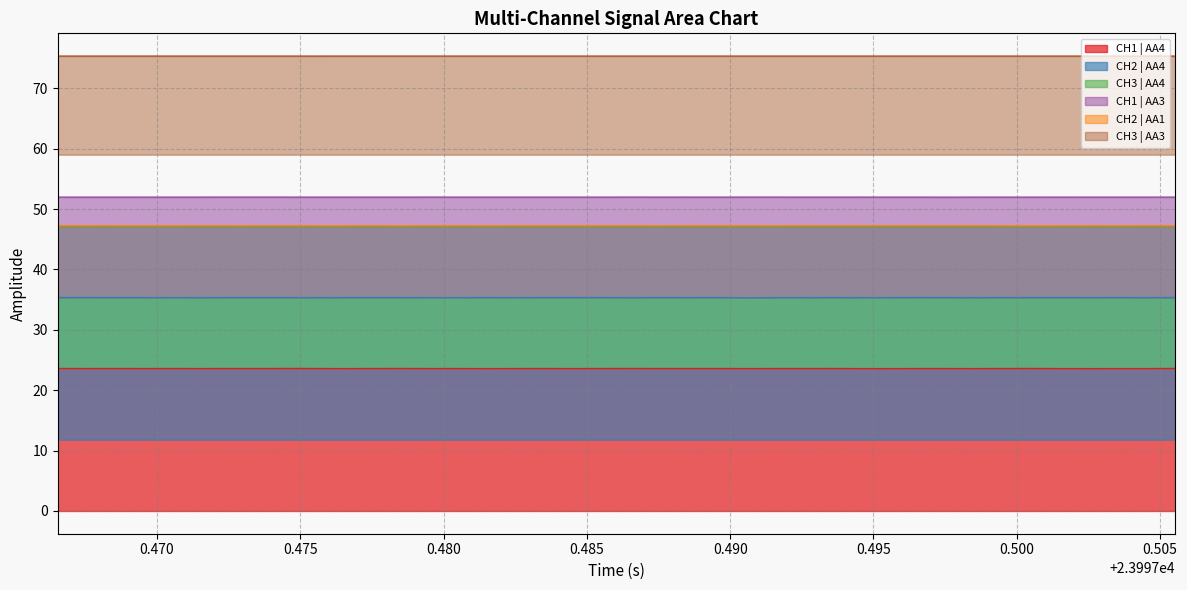

True or false: CH1 | AA4 and CH1 | AA3 cross at least once.

False